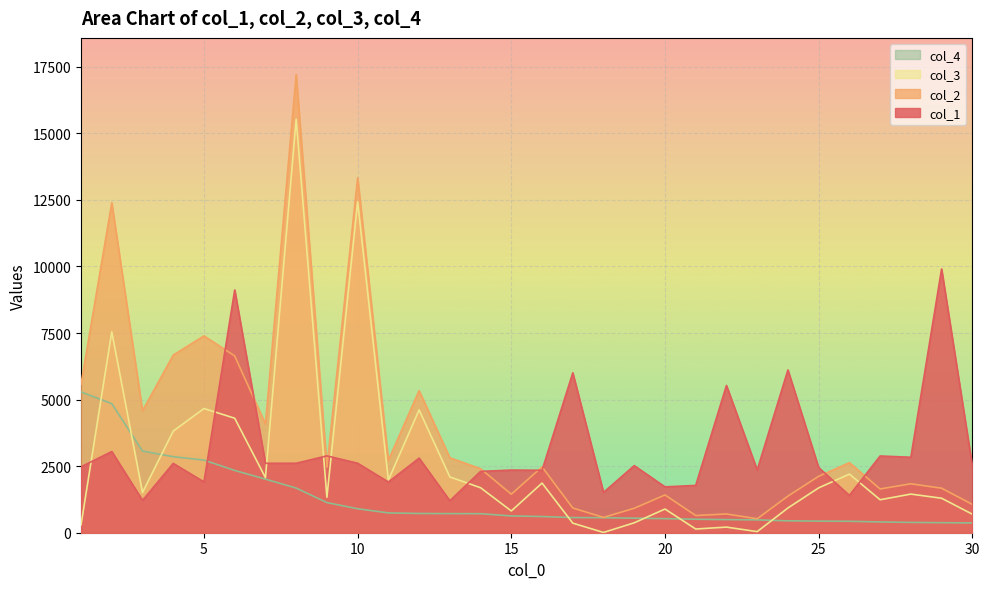

What is the difference between the highest and lowest values at 27?

2477